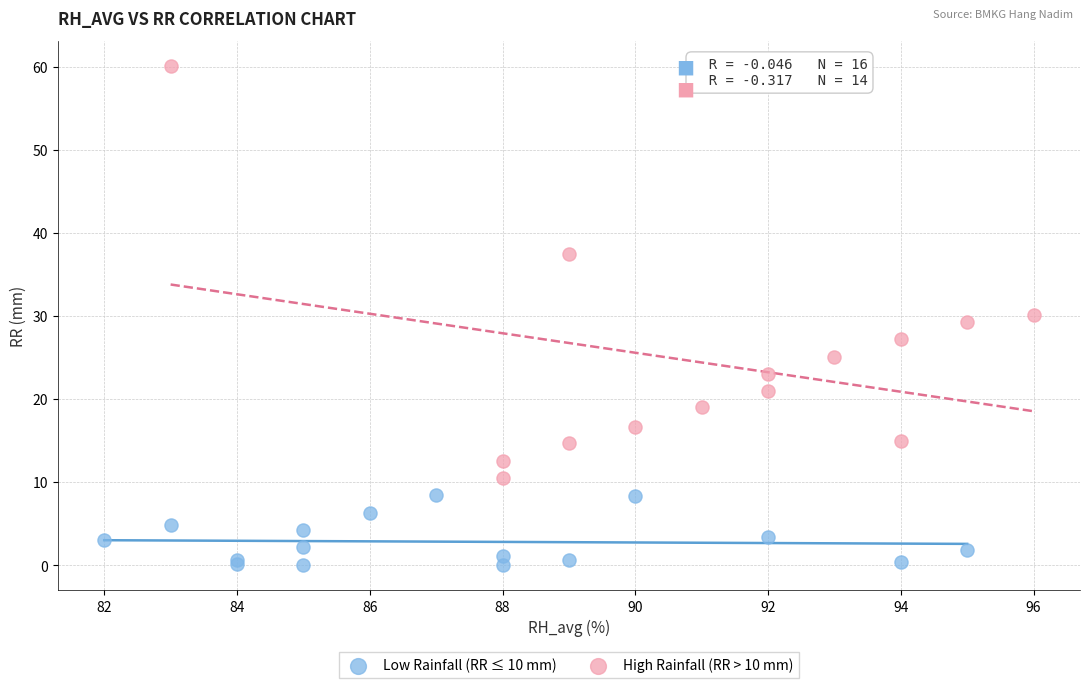

Which series reaches the minimum Y coordinate?

Low Rainfall (RR ≤ 10 mm)